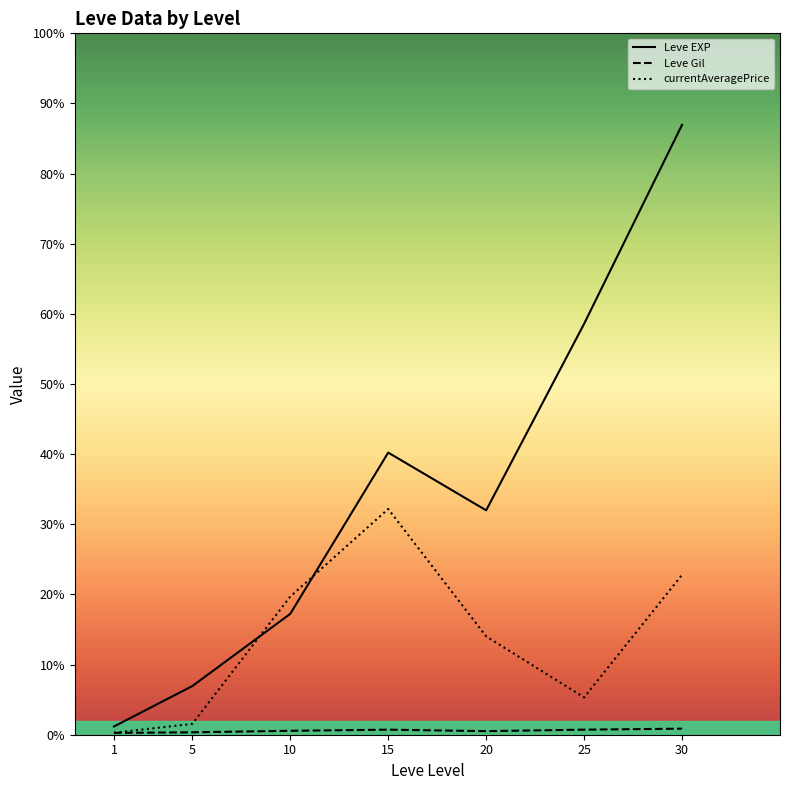

True or false: currentAveragePrice and Leve Gil intersect in this chart.

False